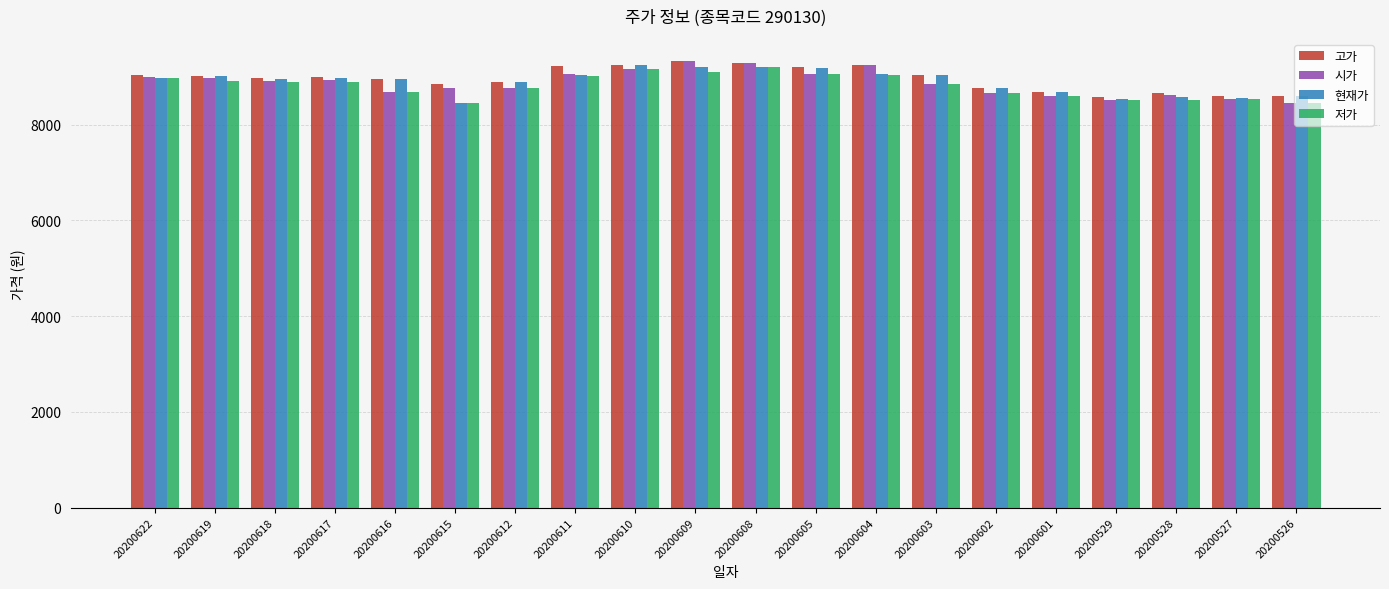

Is the value of 현재가 at 20200615 greater than the value of 고가 at 20200610?

No